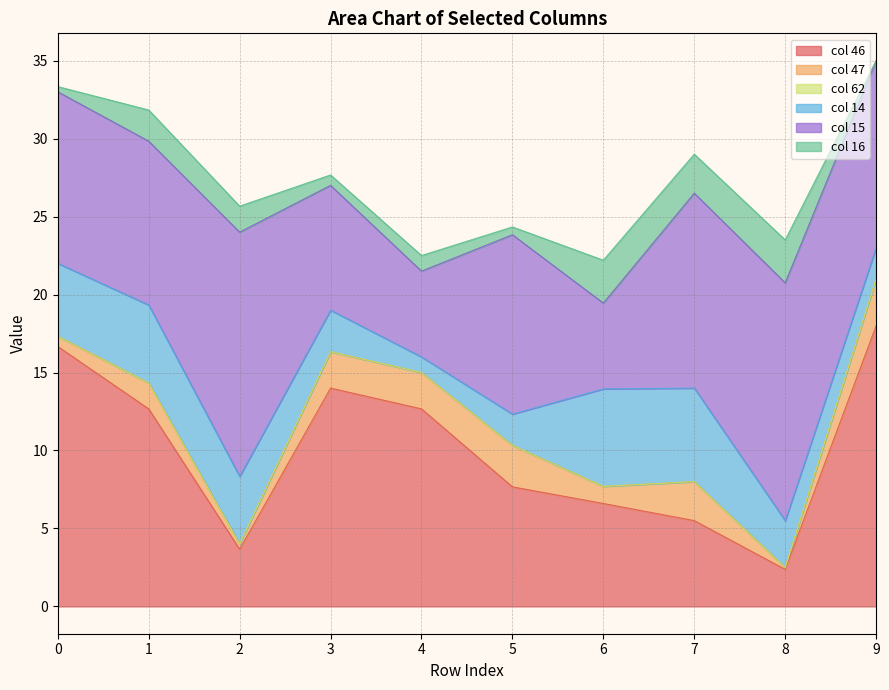

At how many categories does at least one series exceed 6?

10